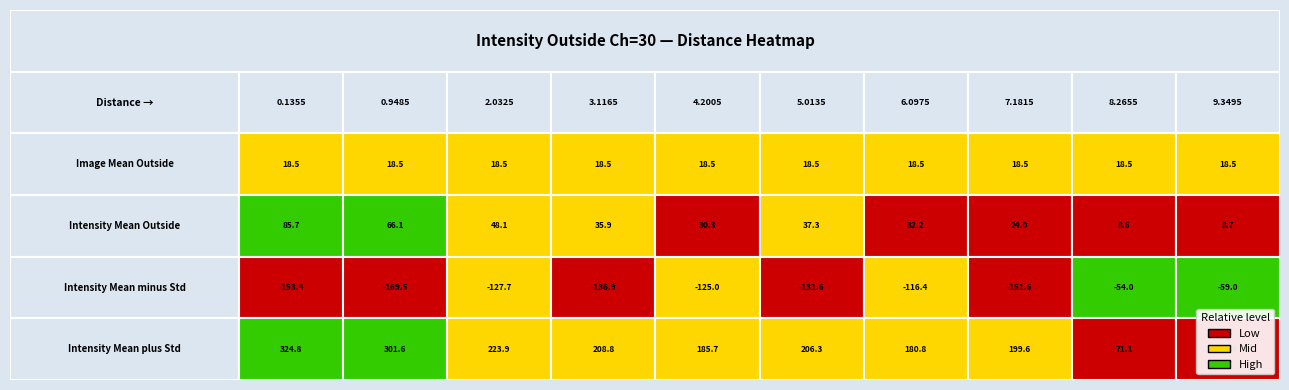

What is the average value of the Intensity Mean Outside series?

37.7